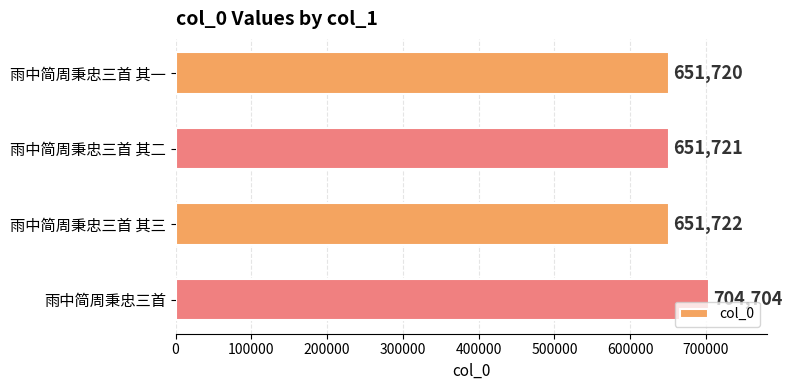

What is the smallest value displayed?

651720